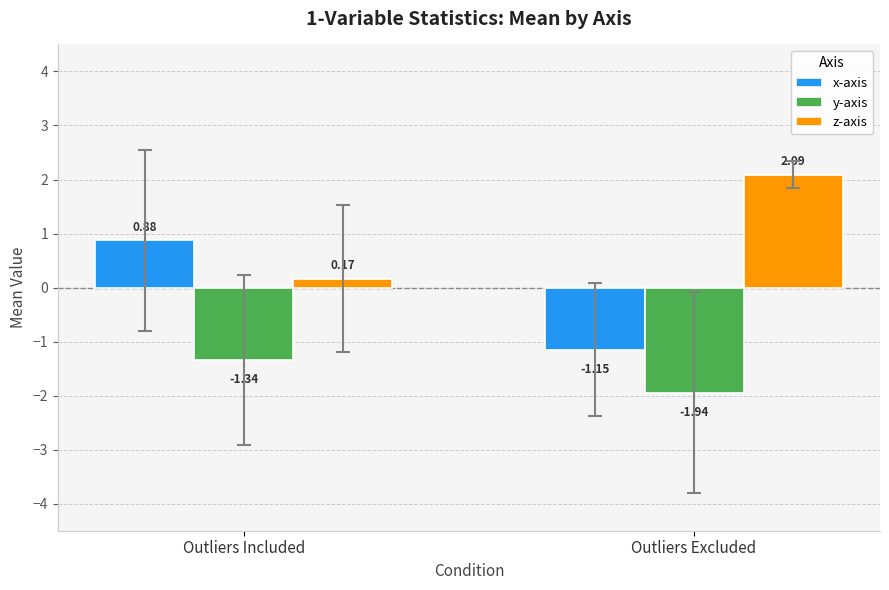

Where is x-axis nearest to the value 0?

Outliers Included